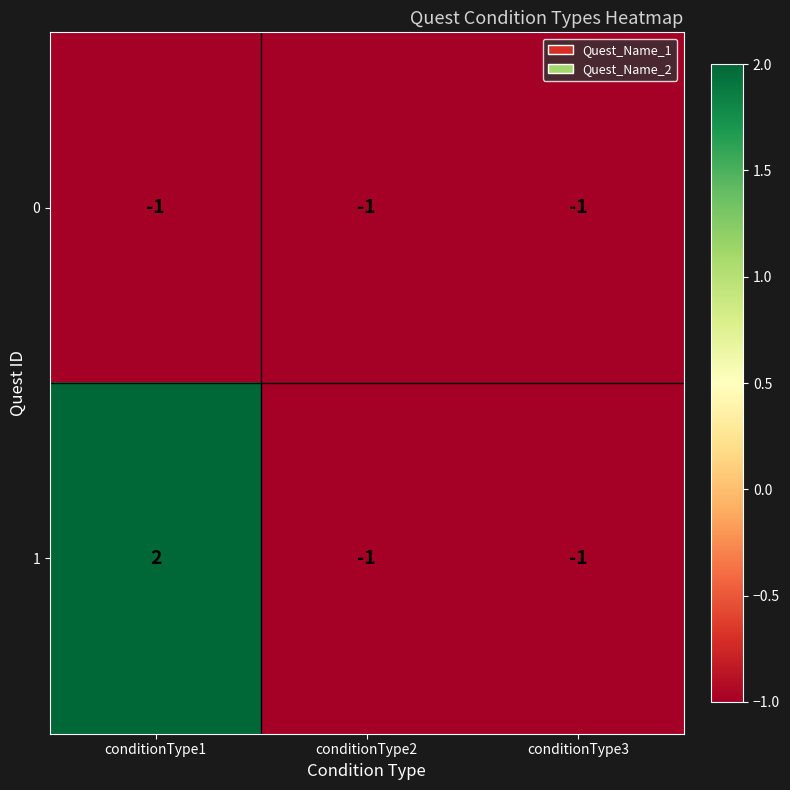

At how many categories does at least one series exceed 0?

1